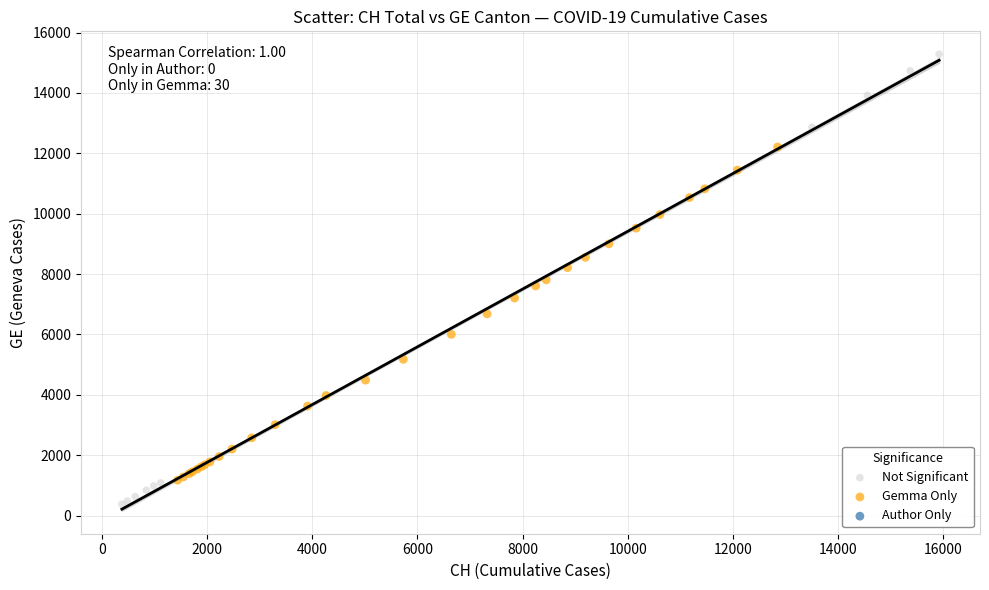

Which series has the largest Y range (max minus min)?

Not Significant